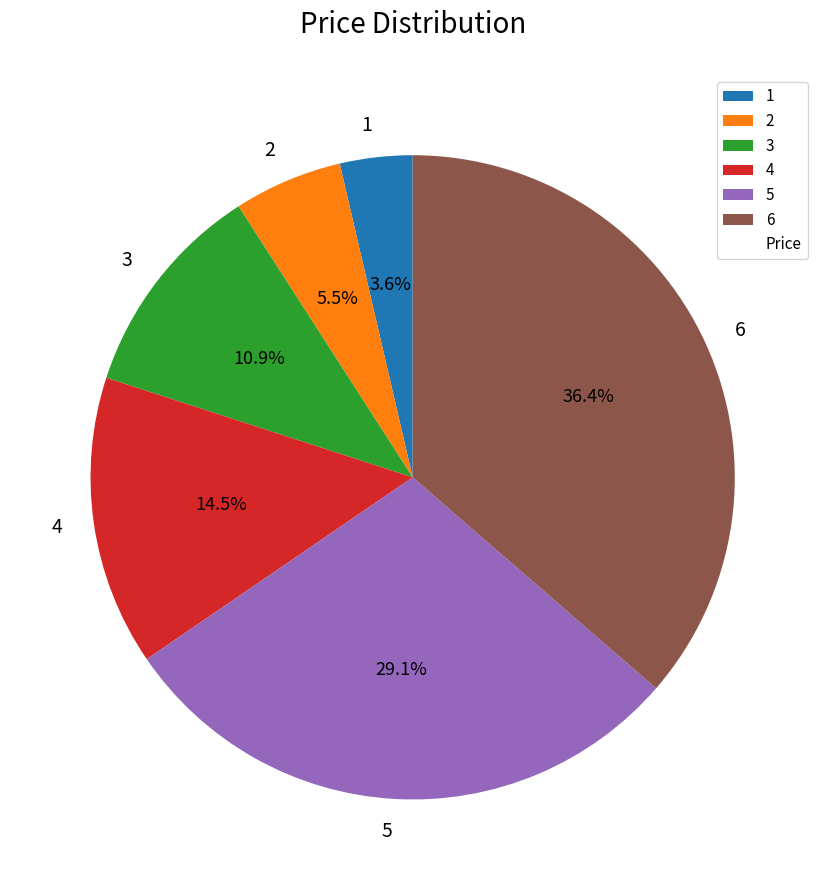

What percentage is the 6 slice, to the nearest percent?

36%